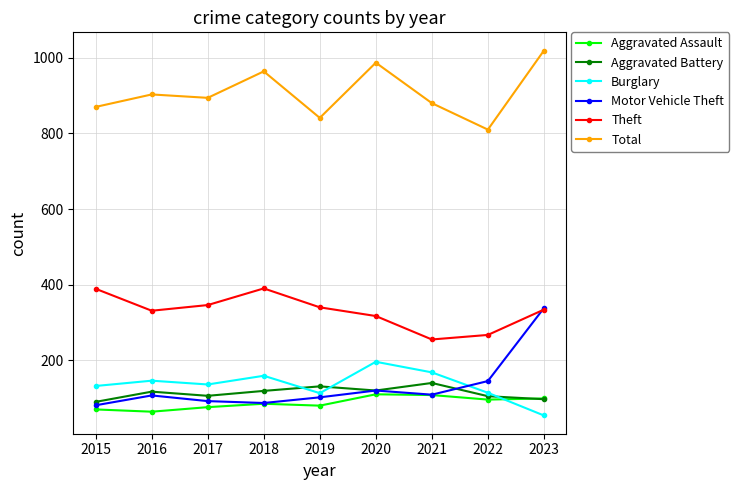

What is the difference between the highest and lowest values at 2018?

879